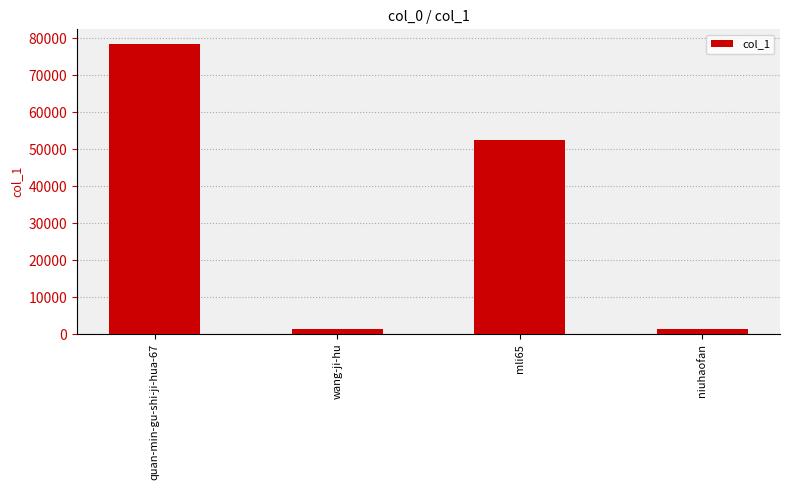

Is it true that the value at quan-min-gu-shi-ji-hua-67 is 78437?

True